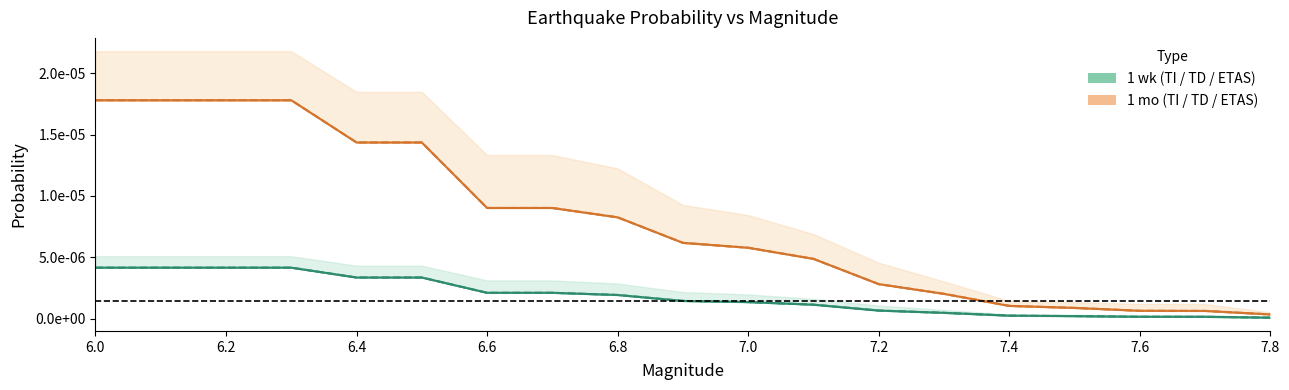

Rank the series at 6.0 from lowest to highest value.

1 wk ETAS Prob, 1 mo ETAS Prob